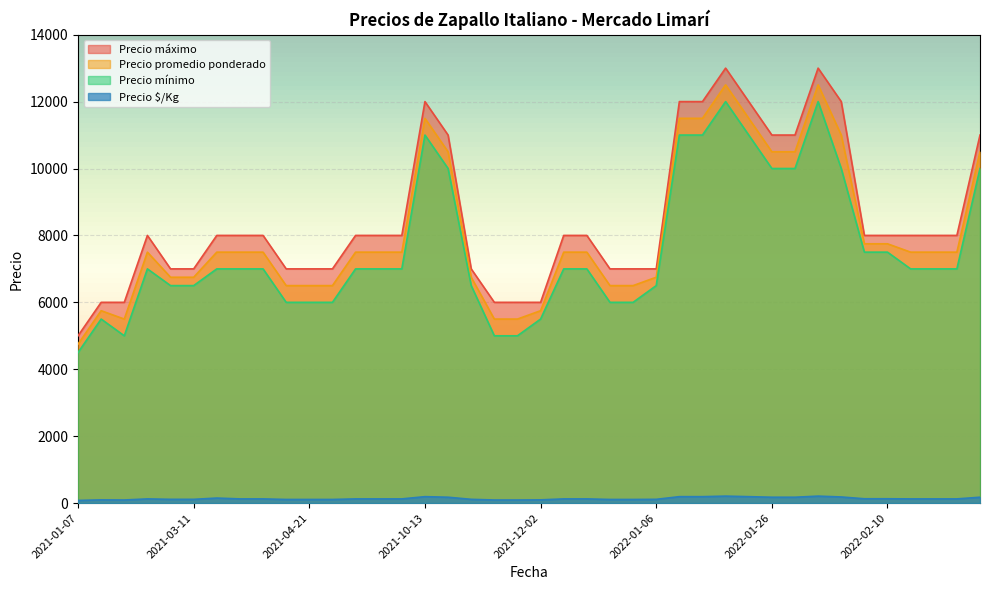

What is the difference between the maximum and minimum values in the Precio máximo series?

8000